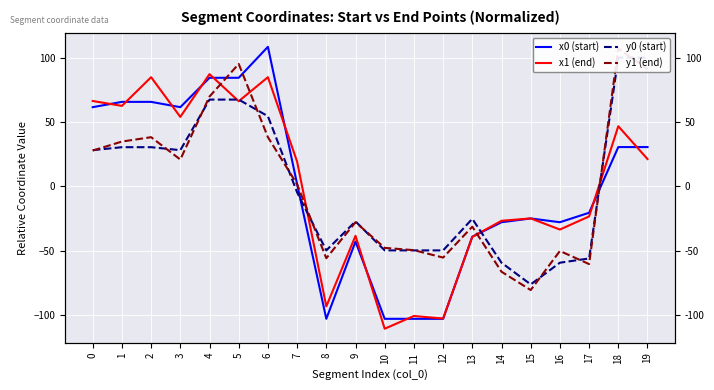

True or false: y1 (end) has more than 0 interior local peaks.

True